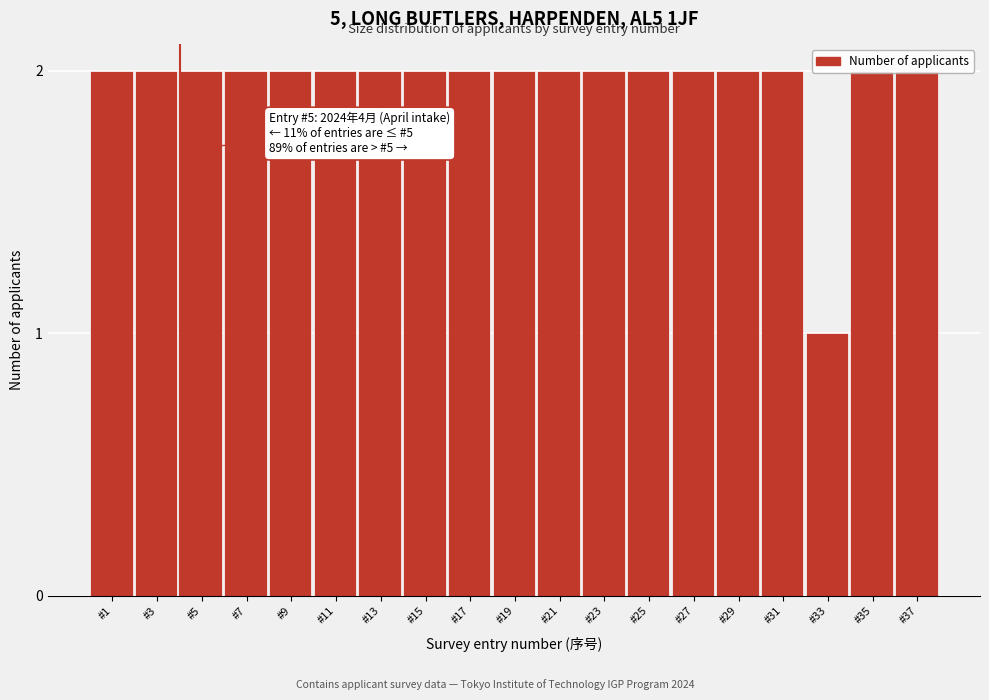

What is the sum of the values at #33 and #3?

3